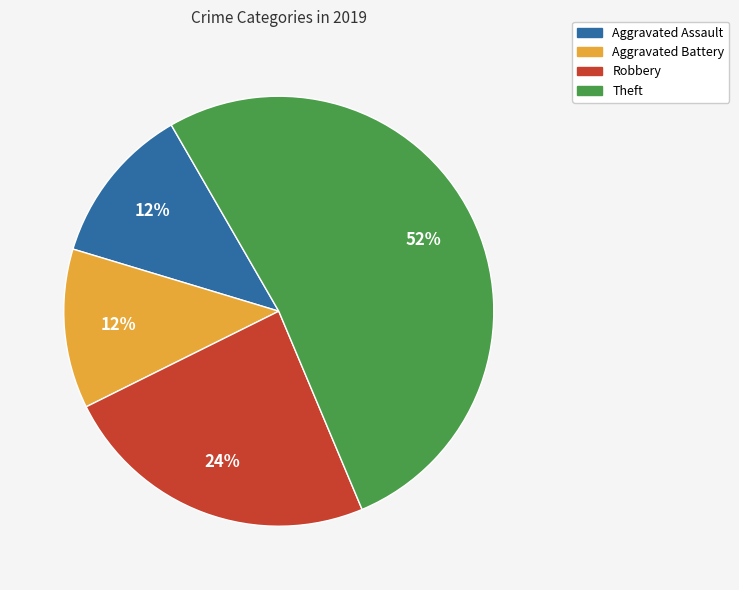

To the nearest percent, what percentage of the pie is Aggravated Battery?

12%